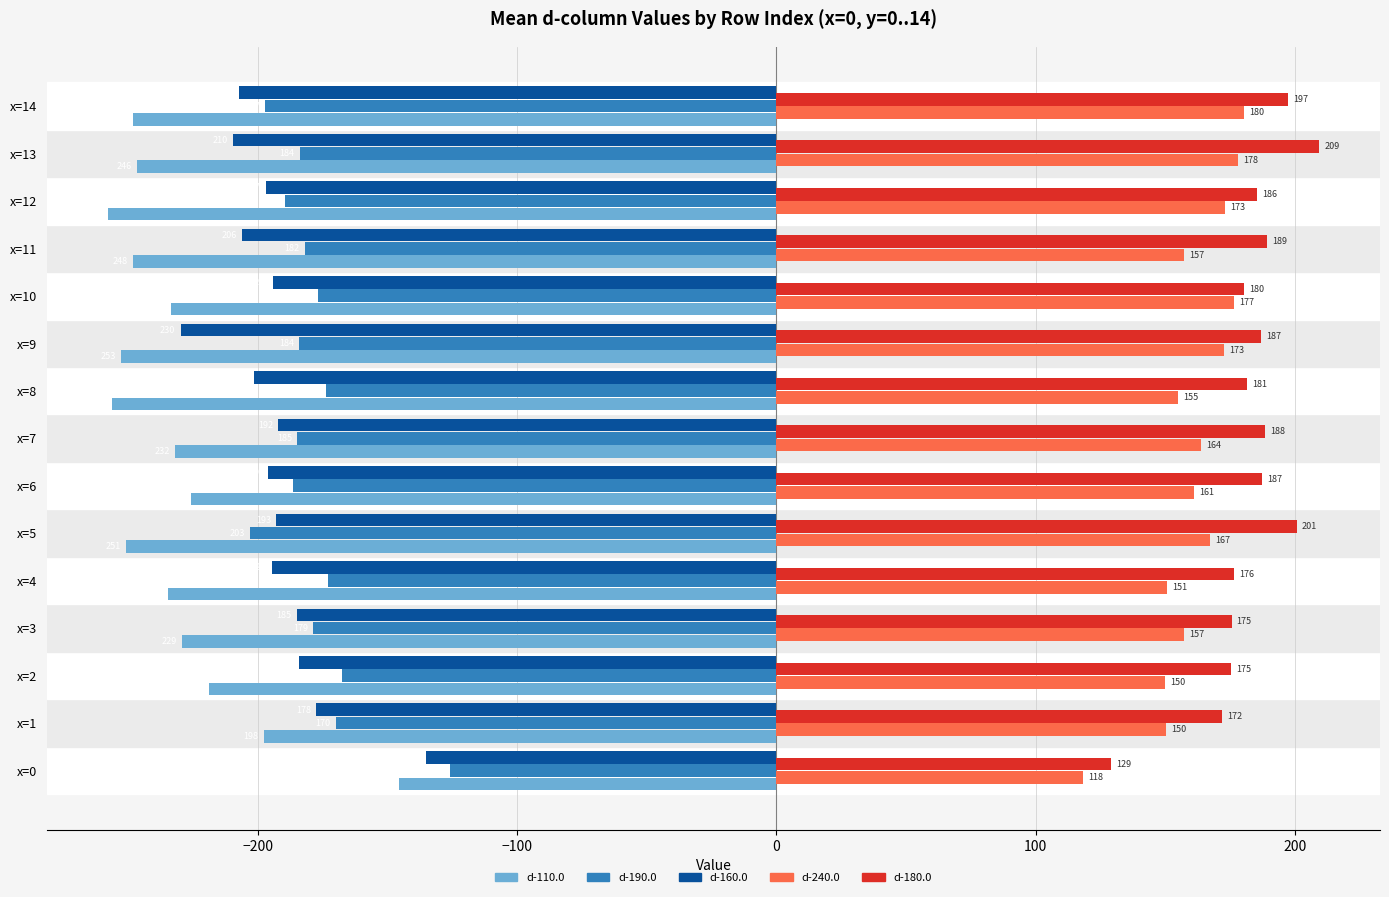

The value of d-180.0 at x=5 is 200.6. True or false?

True